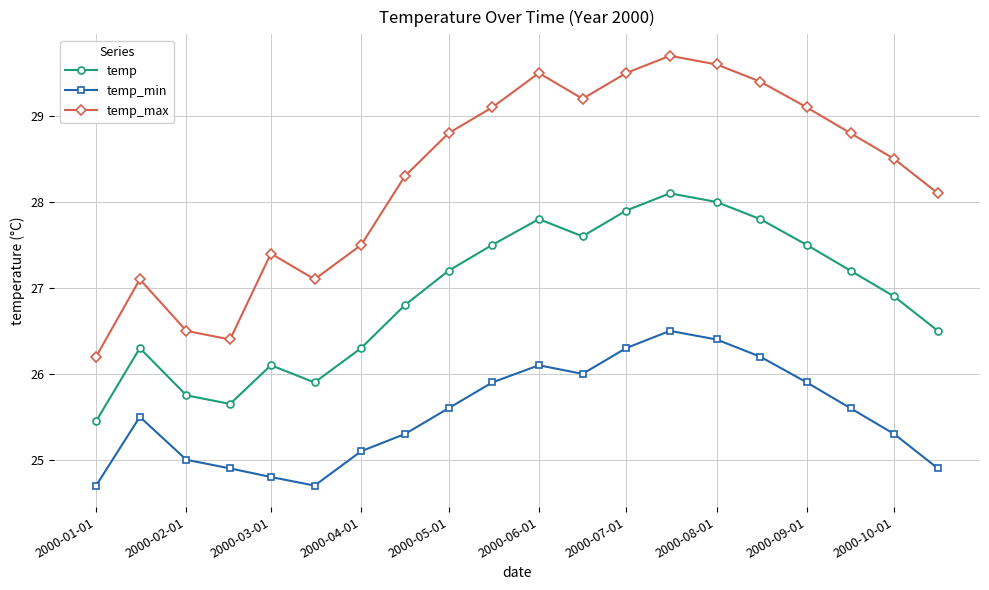

True or false: temp and temp_min intersect in this chart.

False